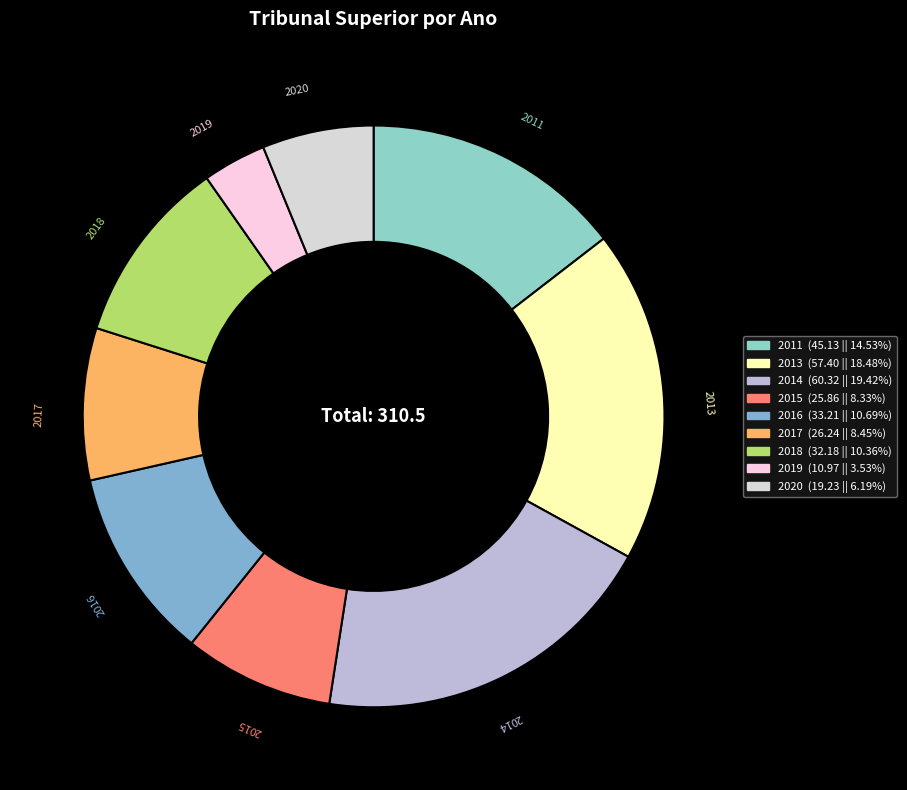

The 2014 slice represents 19% of the pie. True or false?

True